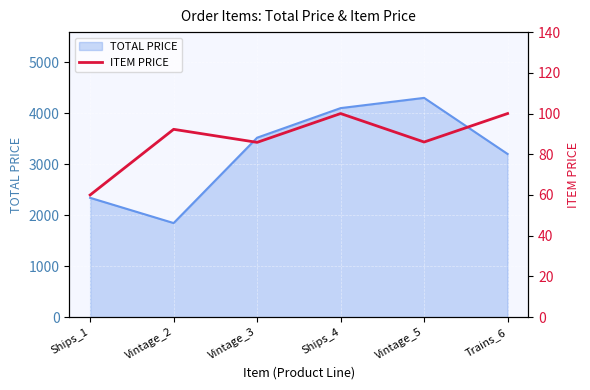

What is the minimum value for TOTAL PRICE?

1845.0